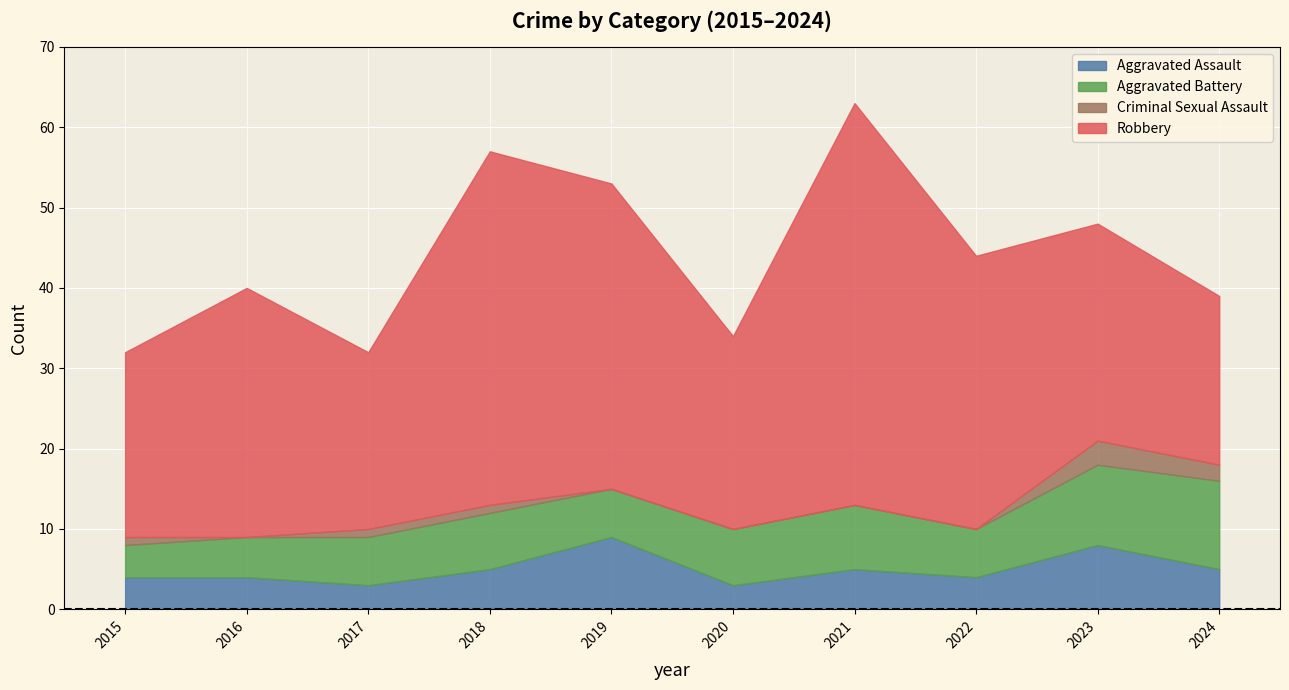

True or false: Robbery and Criminal Sexual Assault intersect in this chart.

False